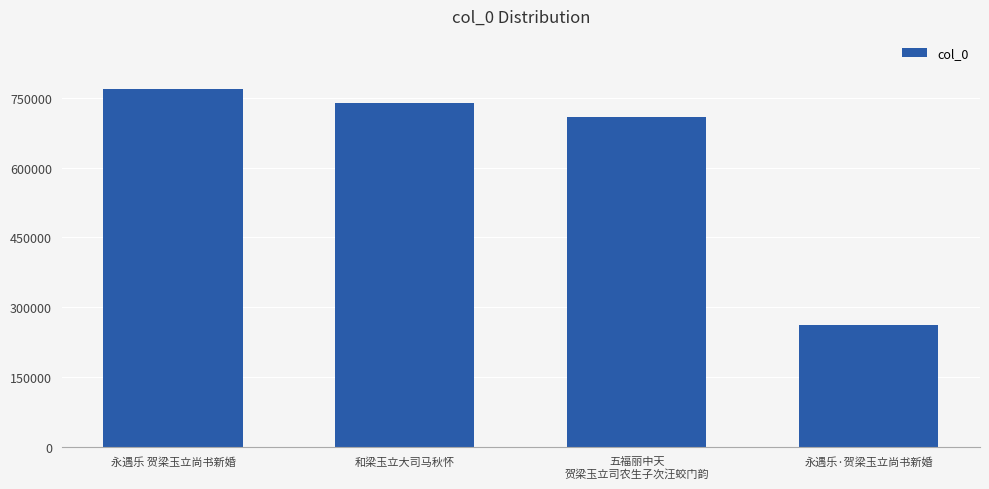

What is the average value?

619341